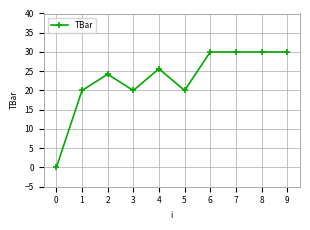

What is the change in value from 2 to 8?

+5.8